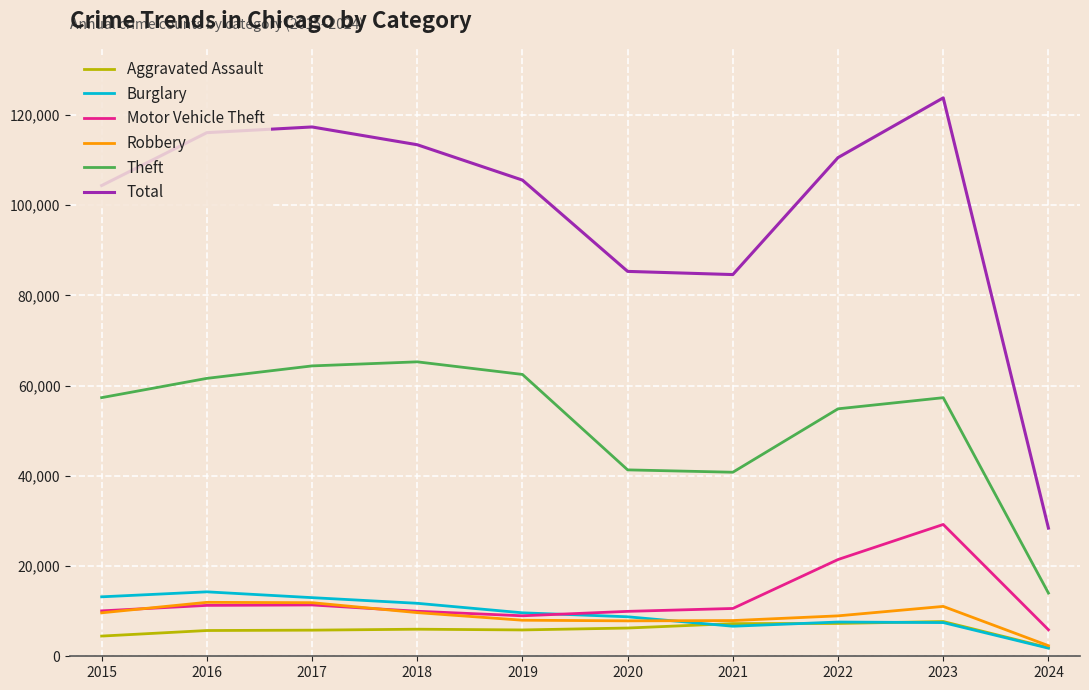

Is this an area chart (filled region under the line)?

No